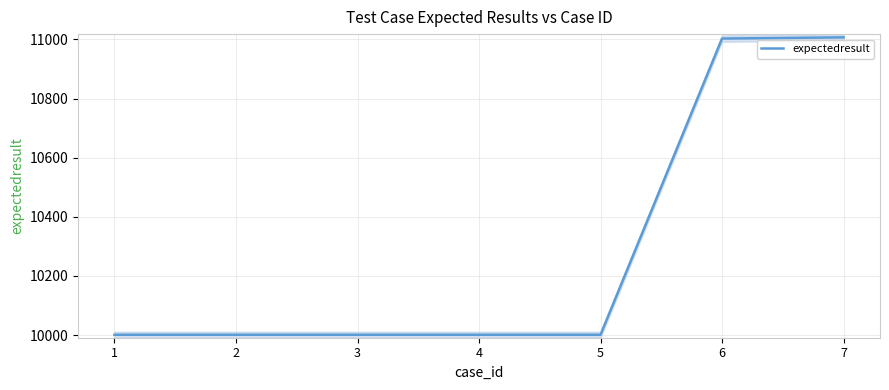

Reading left to right, what are all the values shown in this chart?

1=10001	2=10001	3=10001	4=10001	5=10001	6=11003	7=11007